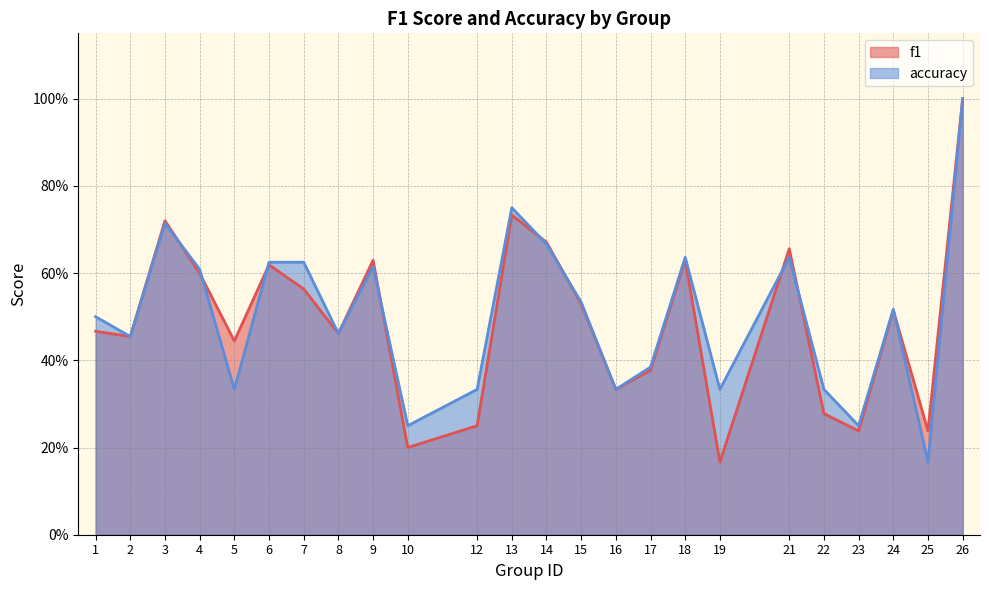

At which label is accuracy closest to 0?

25